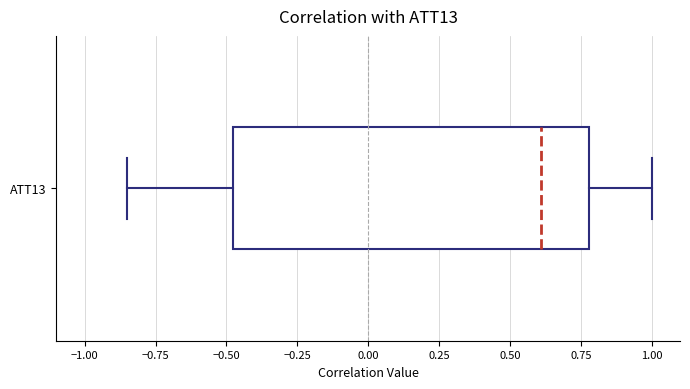

Read this box plot against the x-axis: the position of the median line, the range covered by the box, and the ends of both whiskers. The values are not printed on the chart, so give them approximately, as read against the axis.

median 0.60, box -0.50 to 0.80, whiskers -0.85 to 1.00